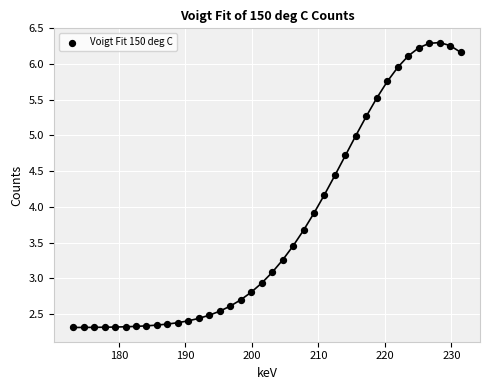

What Y value in the scatter plot is closest to 4?

3.9